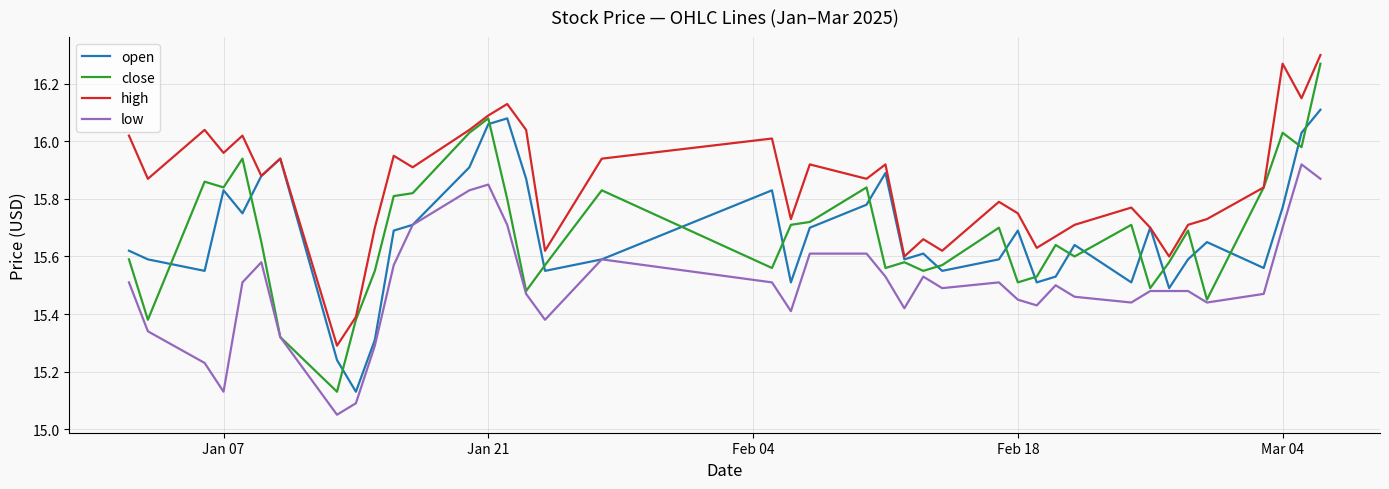

Which series has the widest spread of values?

close